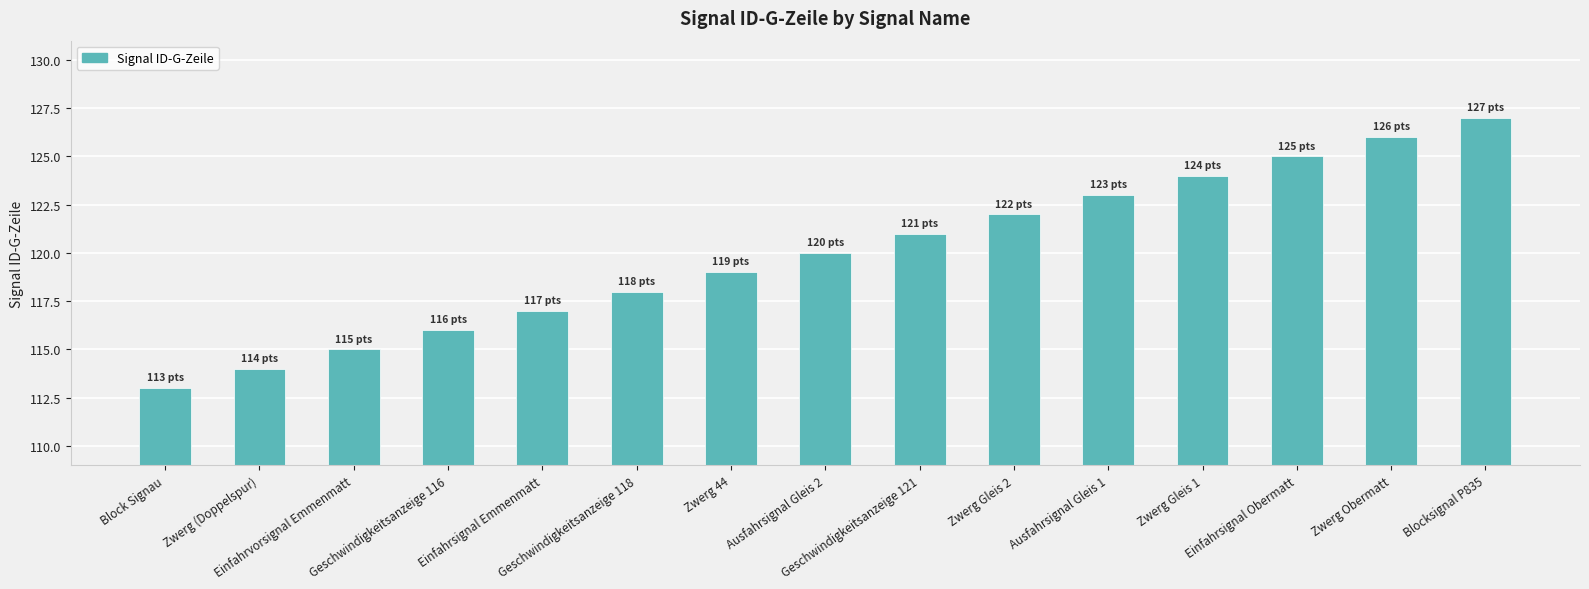

Which category has the lowest value across all series?

Block Signau